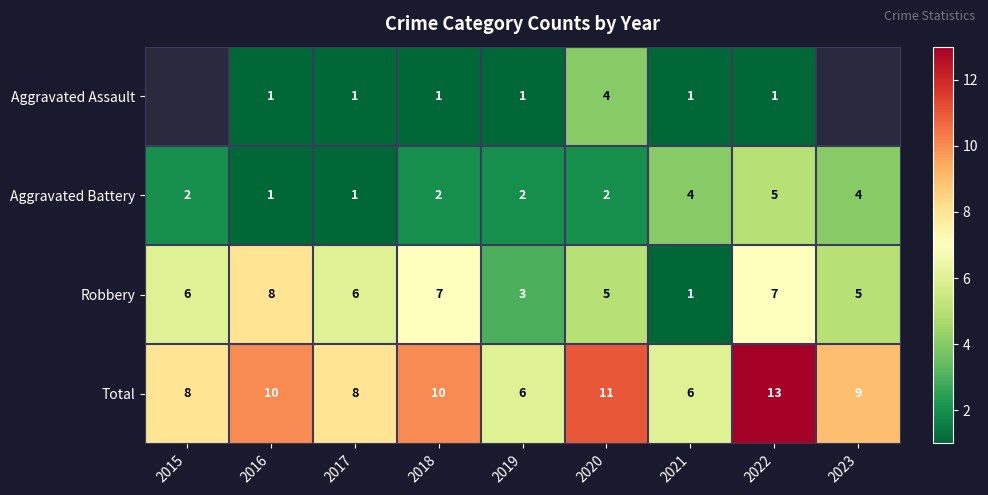

How many data points does each series have?

9